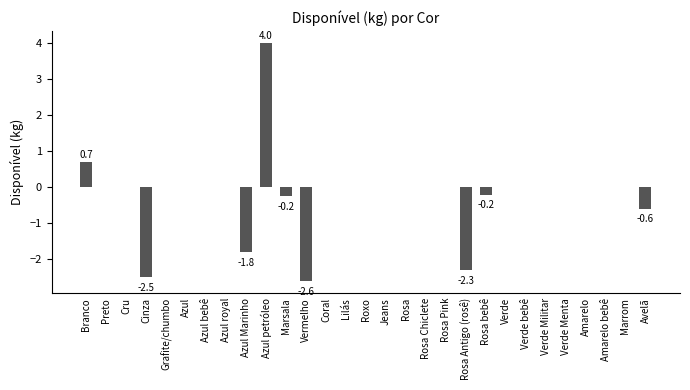

What is the sum of all values?

-5.5